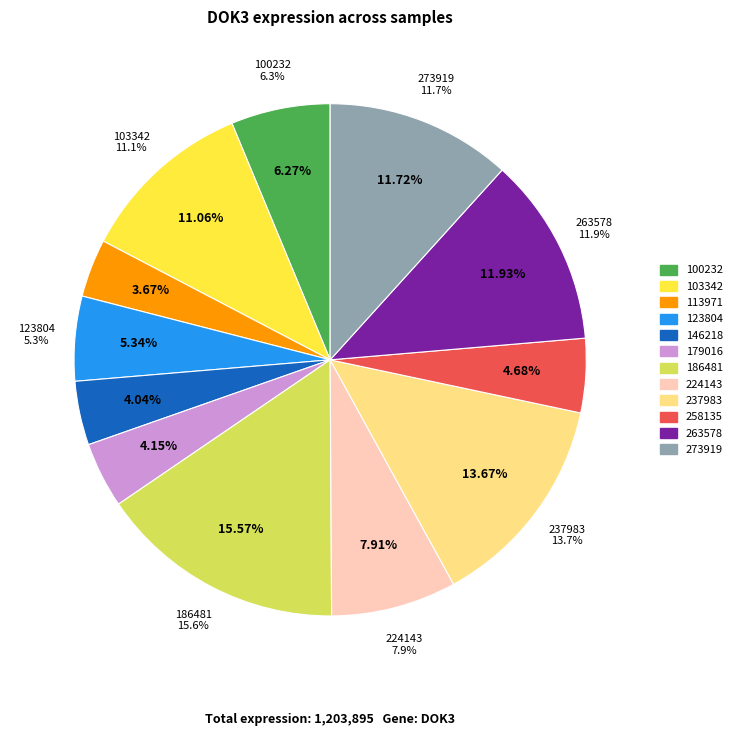

What is the total percentage of 273919 and 186481?

27.3%